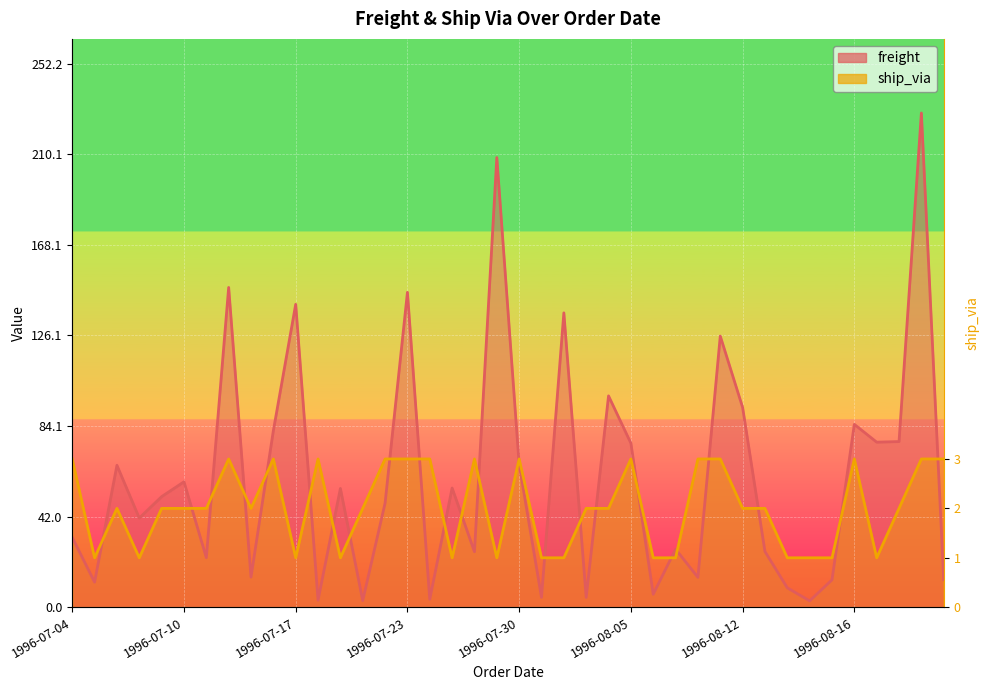

At which label does ship_via first exceed 45?

1996-07-04